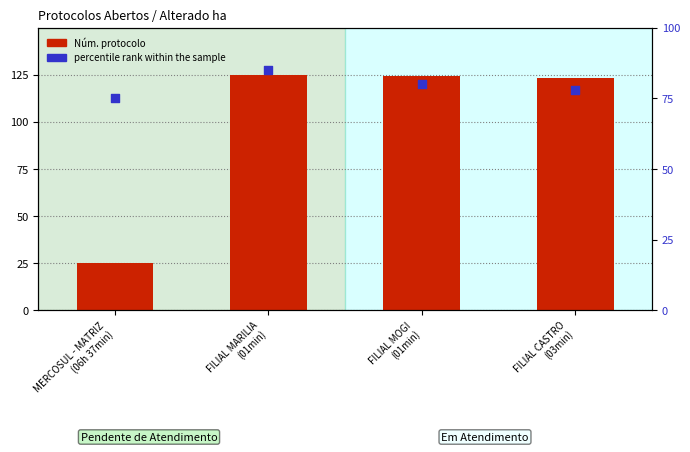

Which series has the largest Y range (max minus min)?

Núm. protocolo